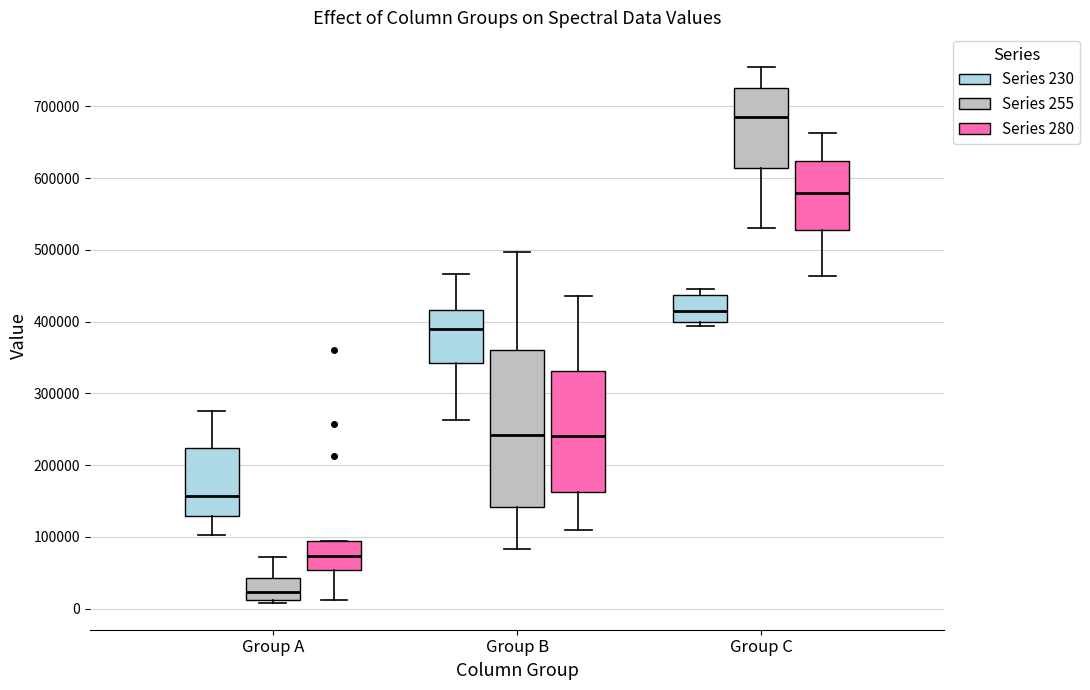

Which box has the highest median line?

Group C (Series 255)